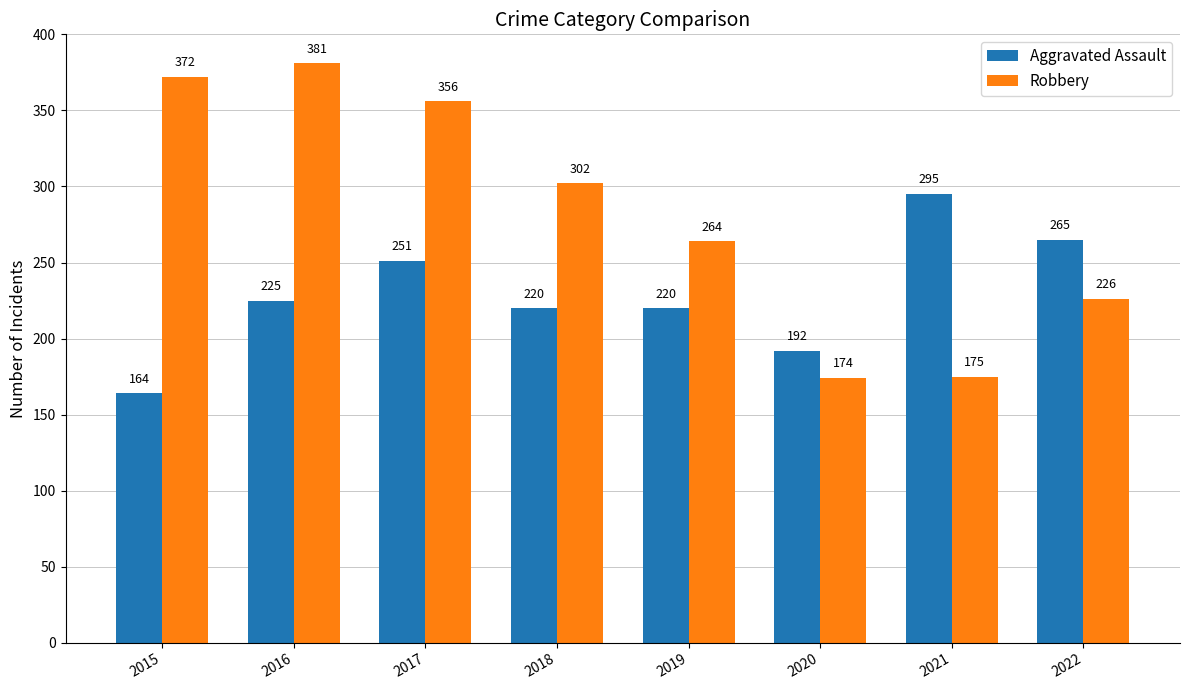

What is the sum of the Aggravated Assault values at 2021 and 2015?

459